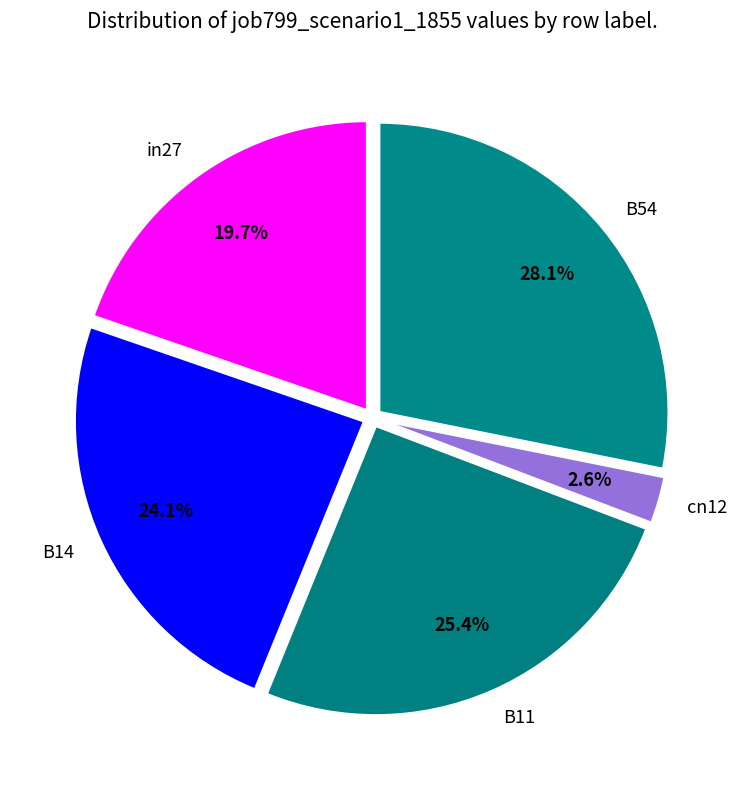

Rank the categories by value from highest to lowest.

B54, B11, B14, in27, cn12